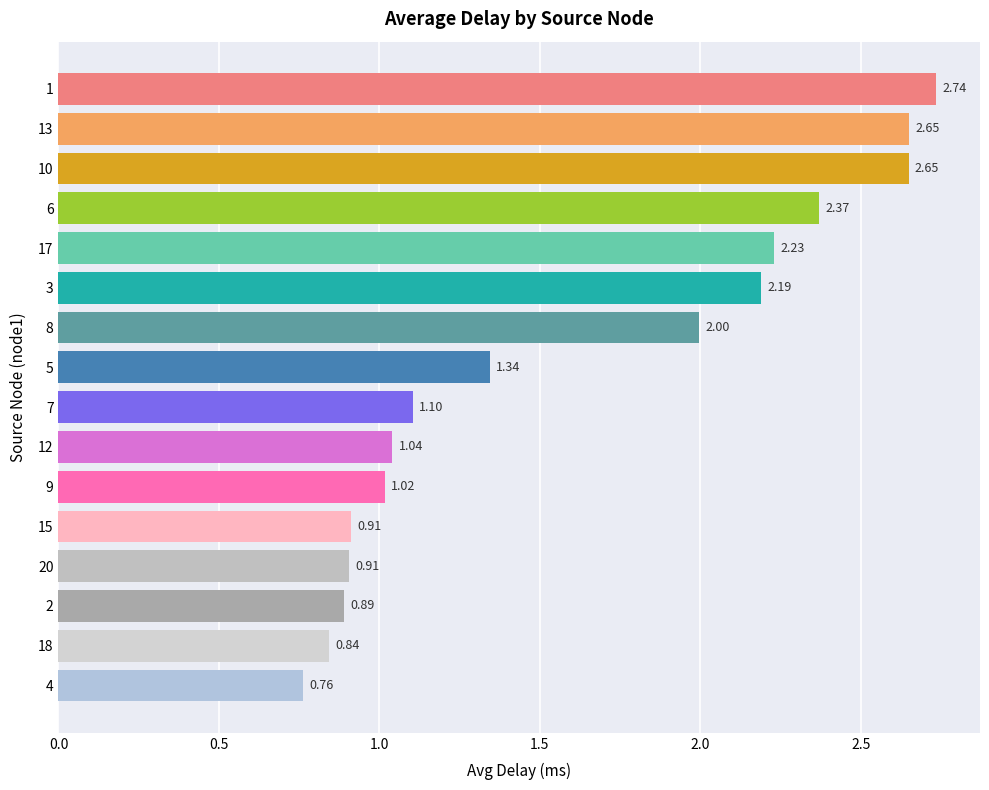

What is the average value?

1.6